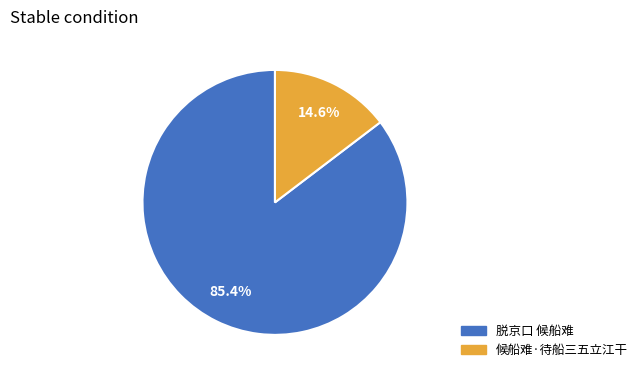

Count the number of slices in the pie.

2